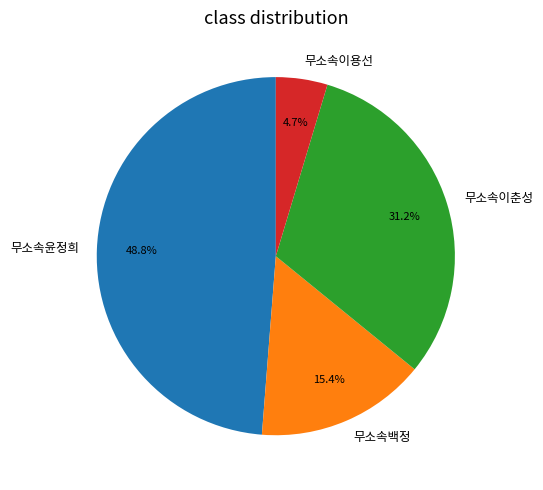

What is the ratio of the value at 무소속백정 to the value at 무소속이춘성?

0.5